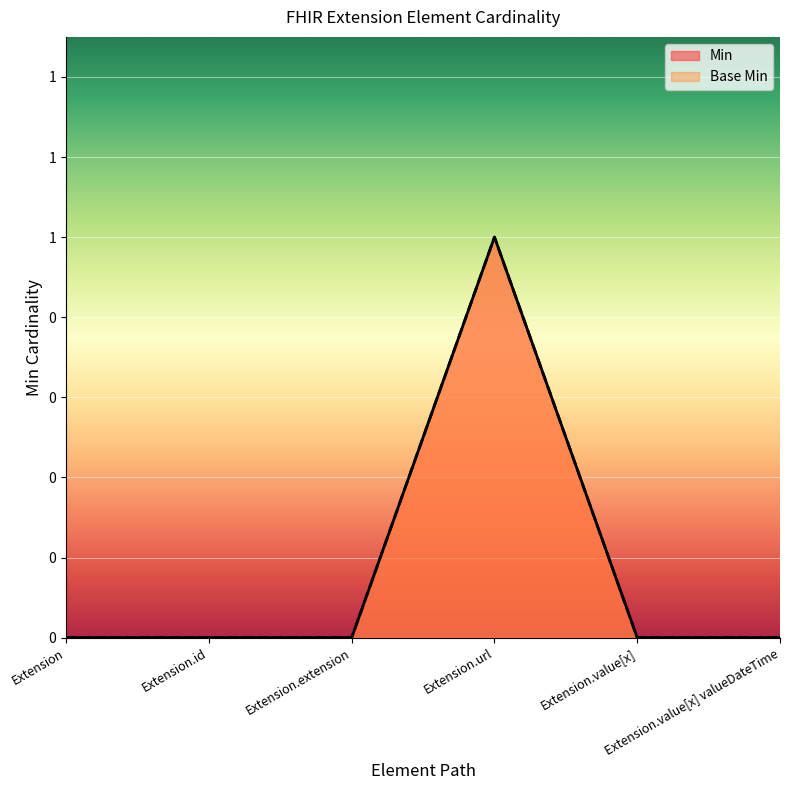

What is the label of the 6th point from the left?

Extension.value[x] valueDateTime